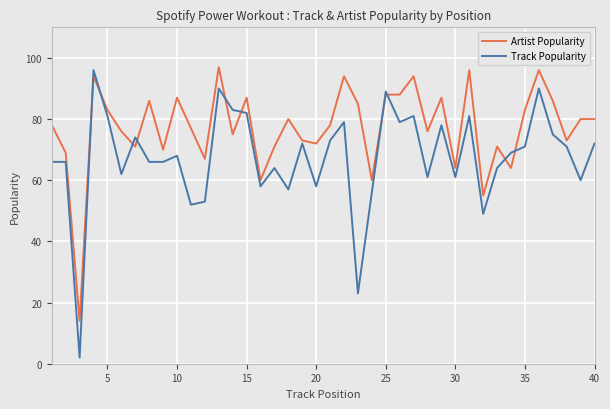

Which series has the largest total across all categories?

Artist Popularity